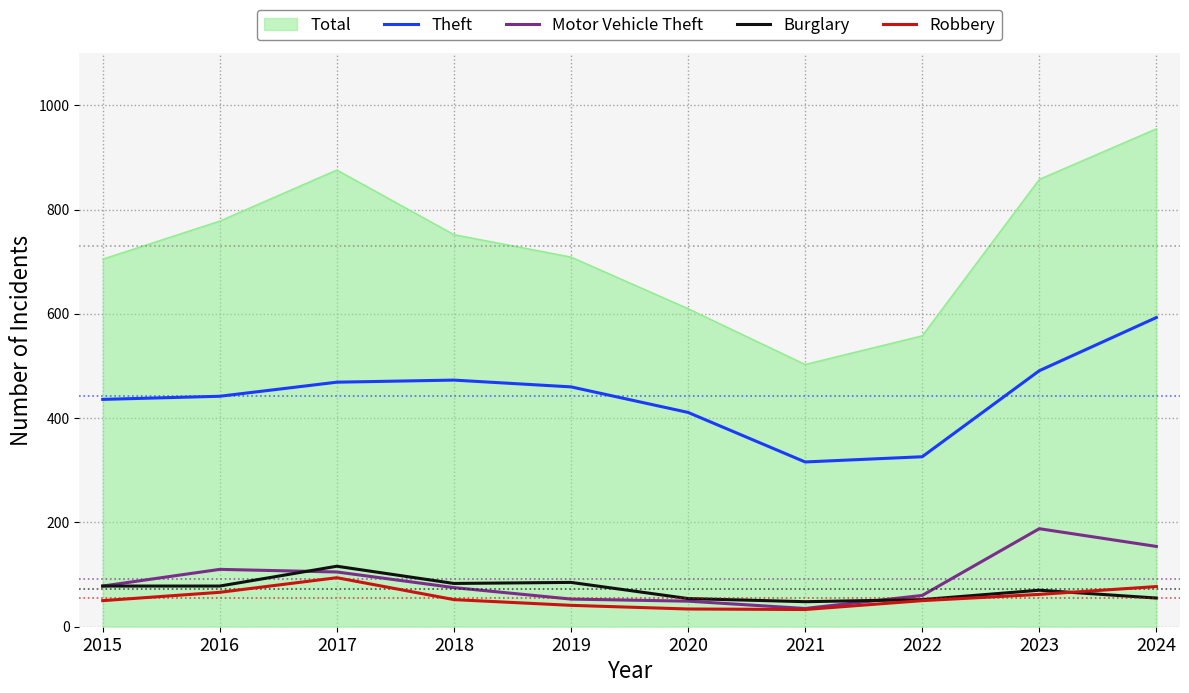

At which label does Burglary reach its peak?

2017